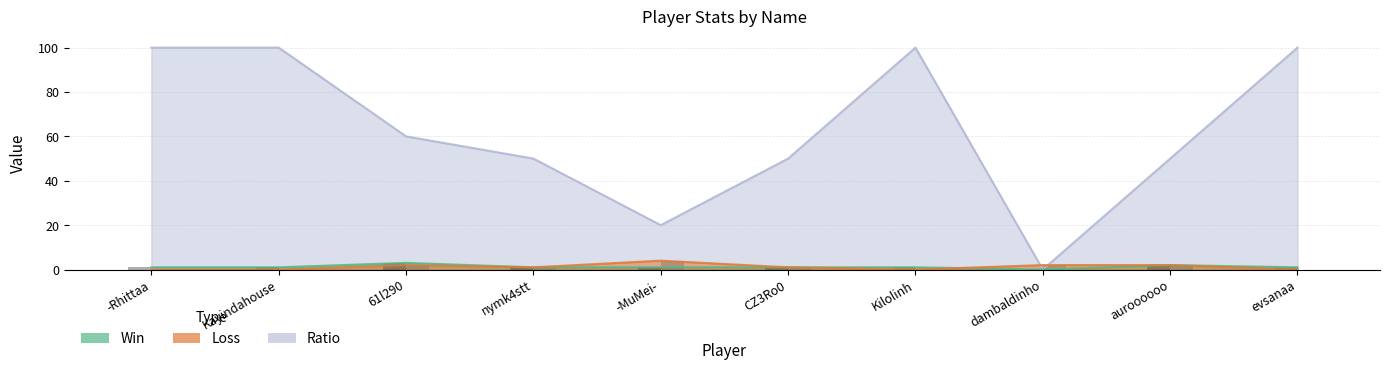

Which series changed the most between Kayindahouse and 61l290?

Ratio